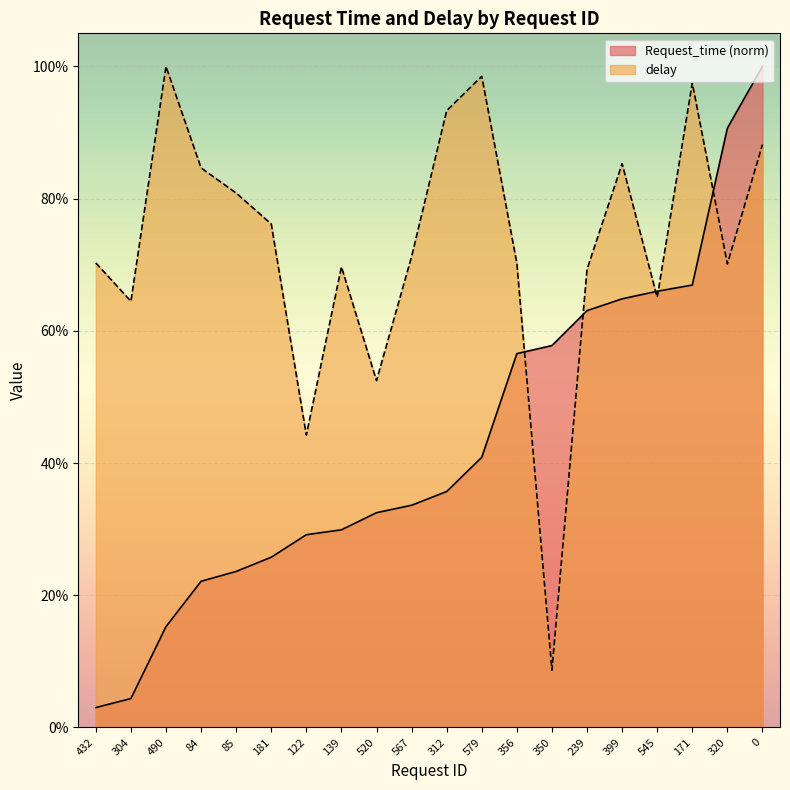

Reading left to right, extract all data points from this chart.

Request_time: 432=0.0	304=0.0	490=0.2	84=0.2	85=0.2	181=0.3	122=0.3	139=0.3	520=0.3	567=0.3	312=0.4	579=0.4	356=0.6	350=0.6	239=0.6	399=0.6	545=0.7	171=0.7	320=0.9	0=1.0
delay: 432=0.7	304=0.6	490=1.0	84=0.8	85=0.8	181=0.8	122=0.4	139=0.7	520=0.5	567=0.7	312=0.9	579=1.0	356=0.7	350=0.1	239=0.7	399=0.9	545=0.7	171=1.0	320=0.7	0=0.9